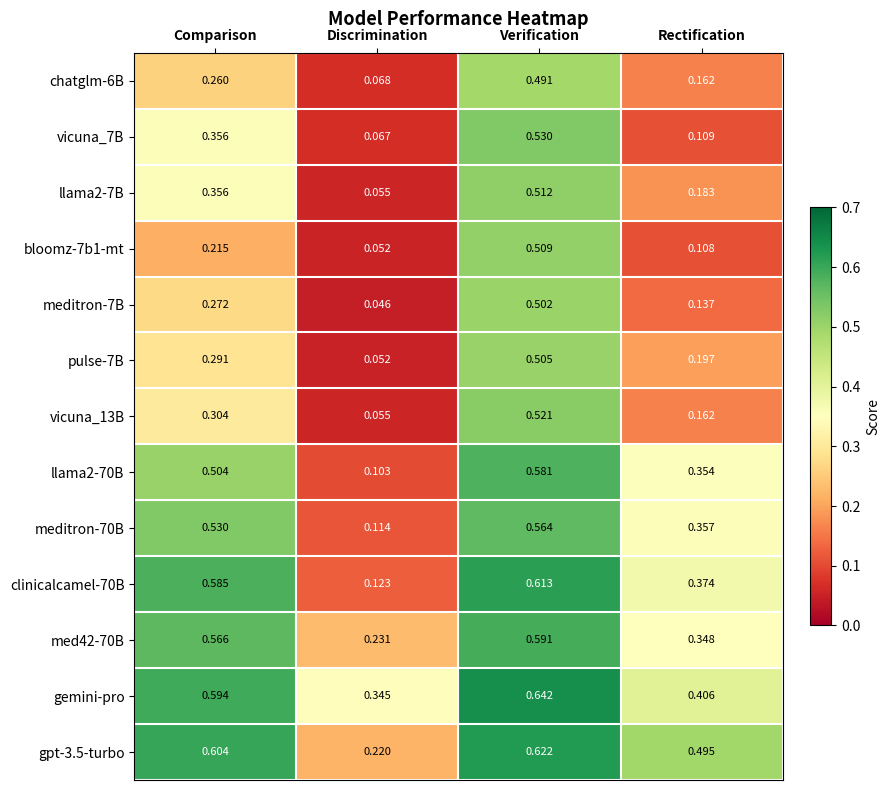

Which series has the largest total across all categories?

gemini-pro